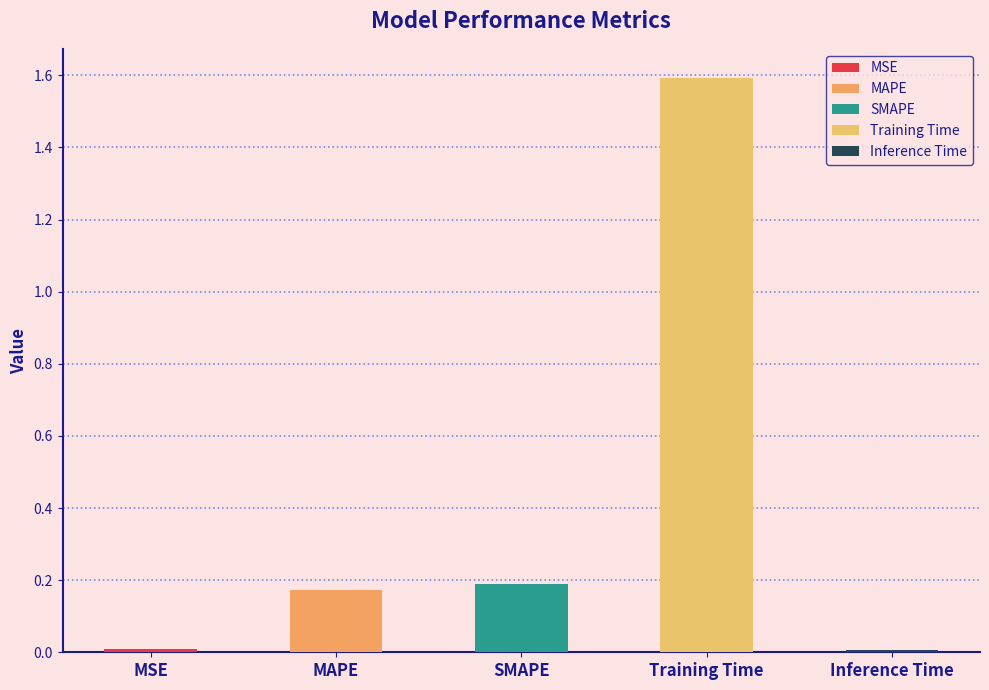

Rank the categories by value from highest to lowest.

Training Time, SMAPE, MAPE, MSE, Inference Time